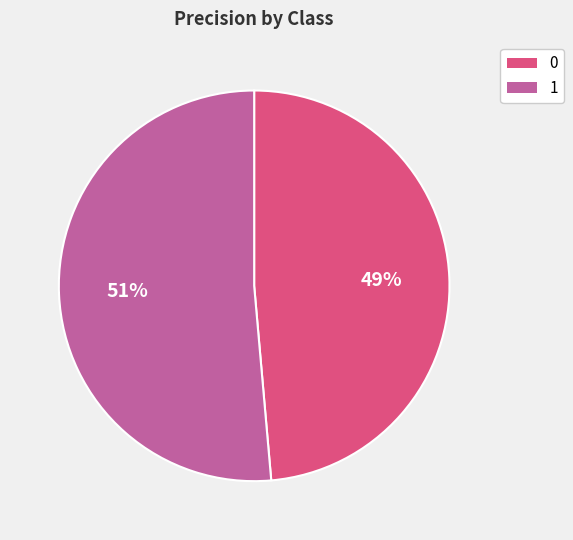

To the nearest percent, what portion does 0 represent?

49%